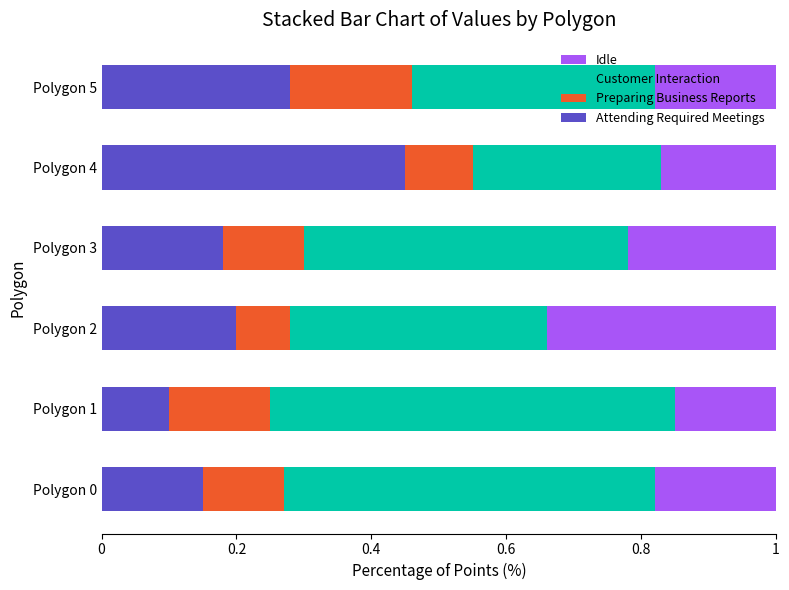

What is the sum of all Attending Required Meetings values?

1.4